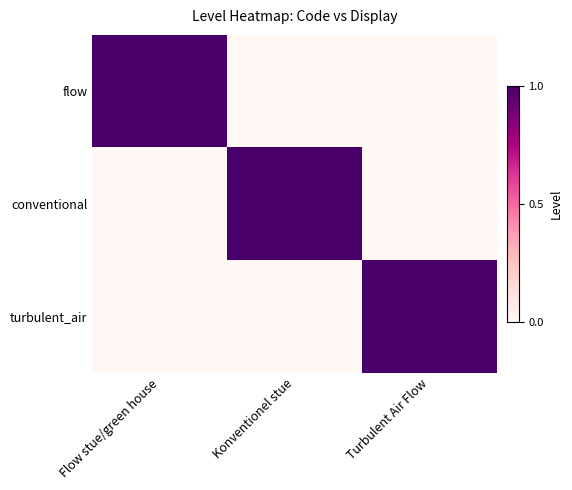

Reading right to left, what are all the values shown in this chart?

flow: Turbulent Air Flow=0	Konventionel stue=0	Flow stue/green house=1
conventional: Turbulent Air Flow=0	Konventionel stue=1	Flow stue/green house=0
turbulent_air: Turbulent Air Flow=1	Konventionel stue=0	Flow stue/green house=0